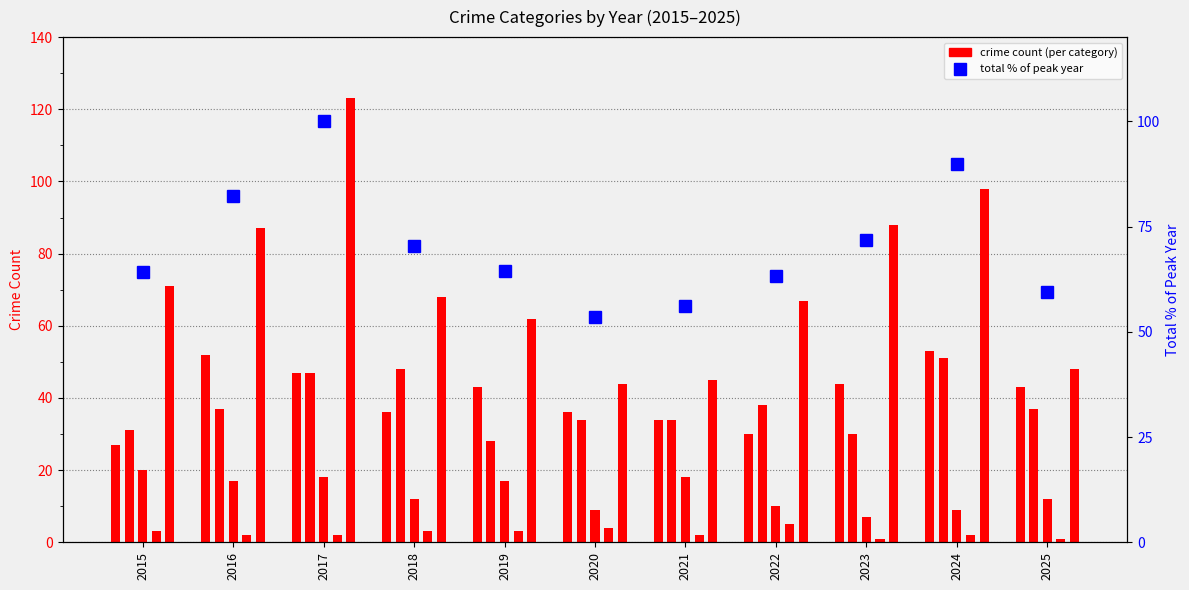

Which series has the largest range (max minus min)?

Robbery